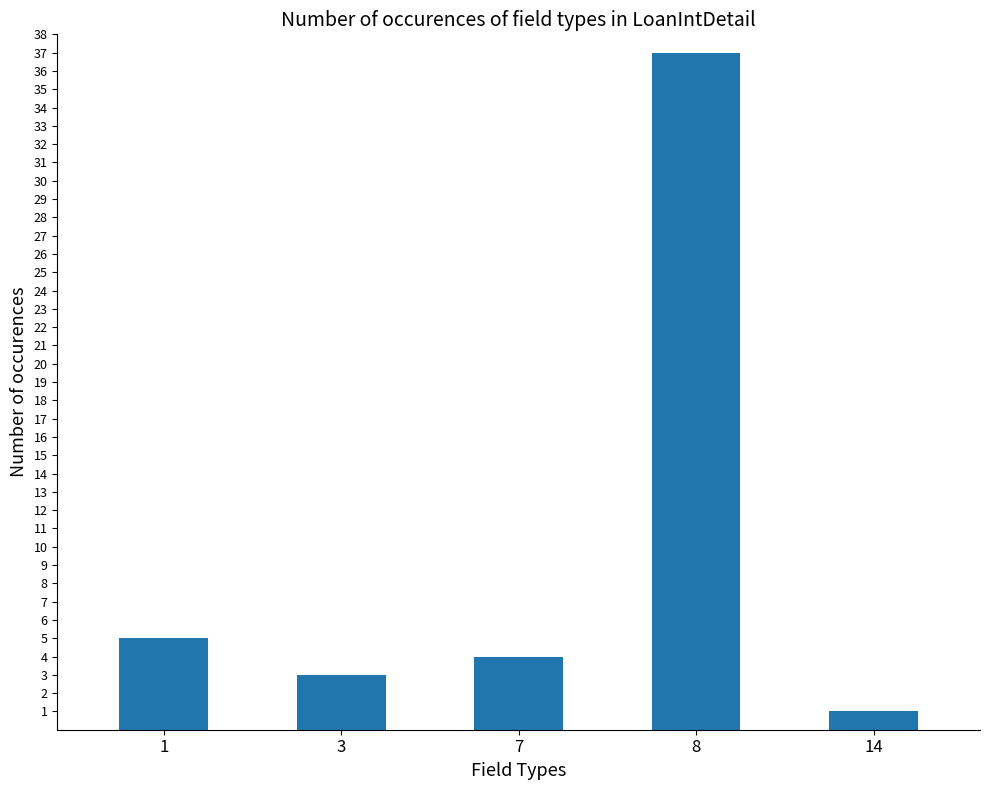

Count the number of data series in this chart.

1